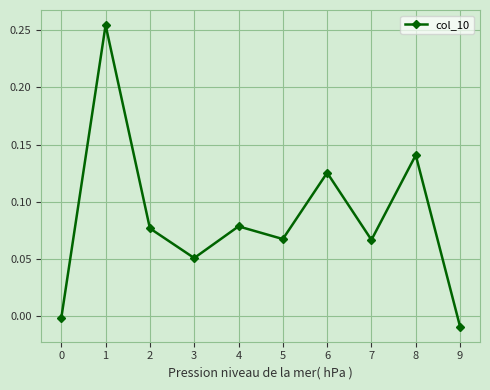

How many points are lower than both their immediate neighbors (excluding endpoints)?

3